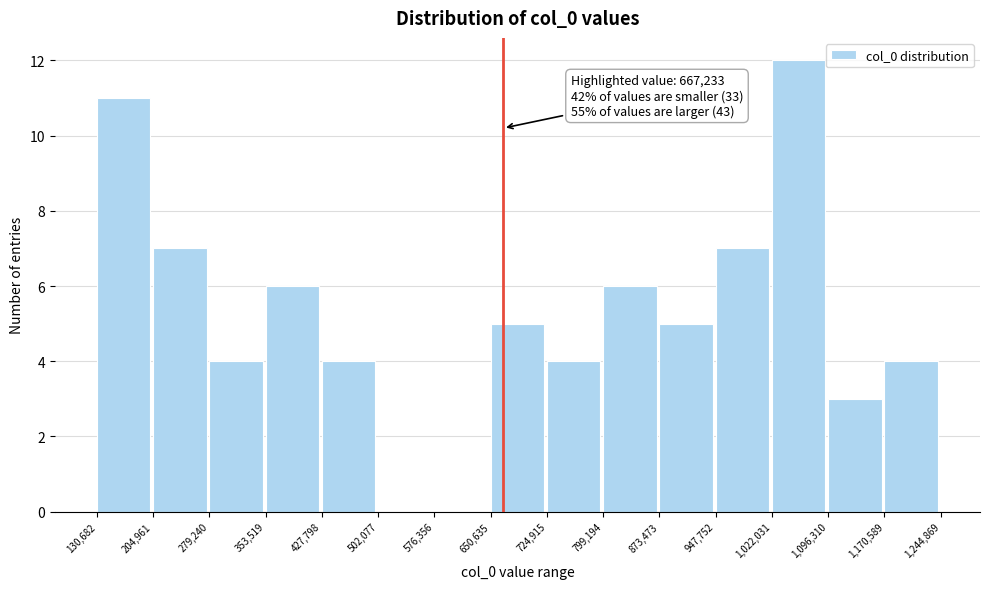

Which range on the x-axis has the tallest bar?

1,022,031 to 1,096,310